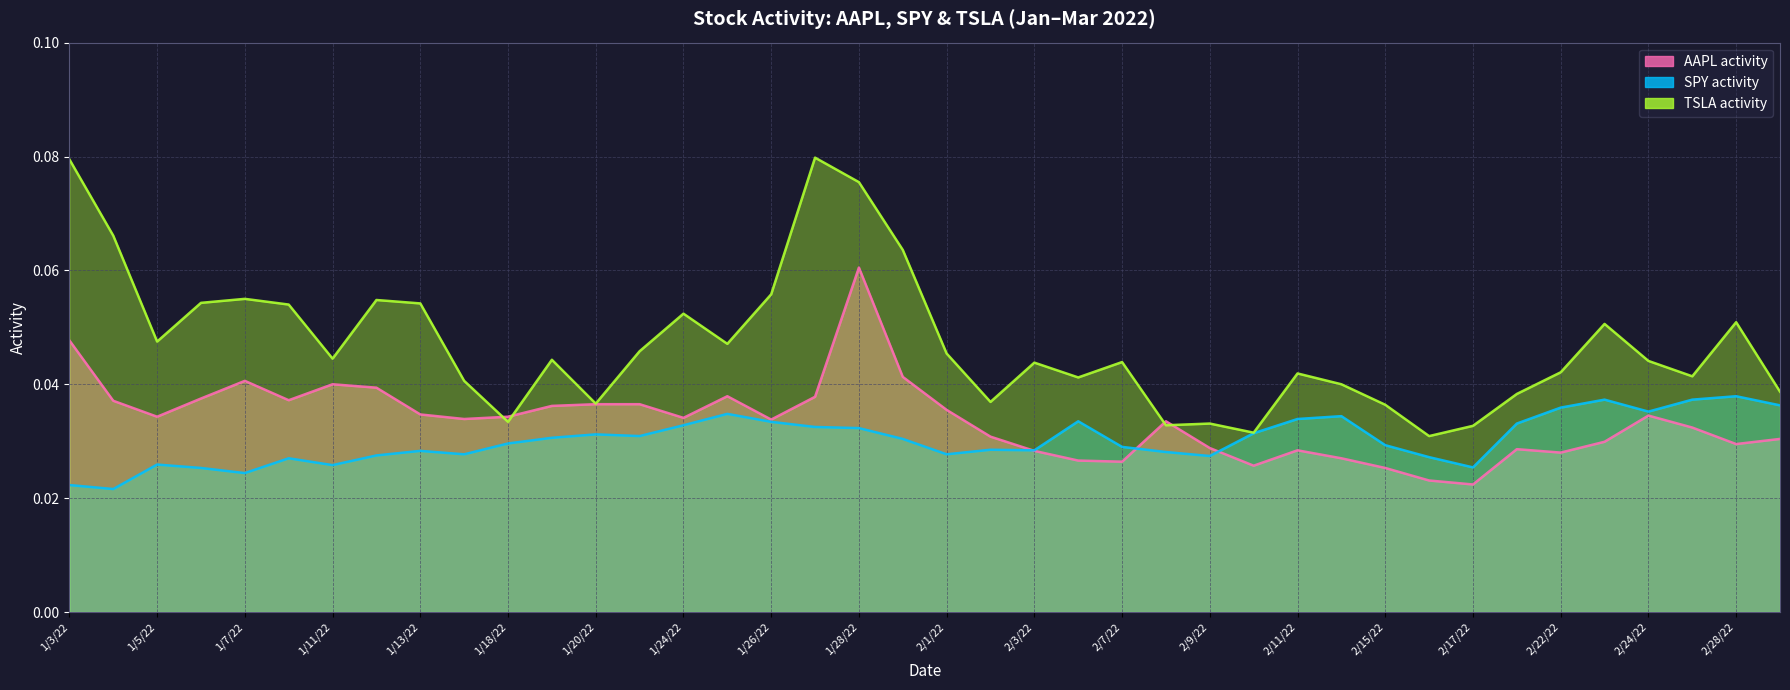

List the labels in order of SPY activity value, smallest first.

1/4/22, 1/3/22, 1/7/22, 1/6/22, 2/17/22, 1/11/22, 1/5/22, 1/10/22, 2/16/22, 2/9/22, 1/12/22, 1/14/22, 2/1/22, 2/8/22, 1/13/22, 2/3/22, 2/2/22, 2/7/22, 2/15/22, 1/18/22, 1/31/22, 1/19/22, 1/21/22, 1/20/22, 2/10/22, 1/28/22, 1/27/22, 1/24/22, 2/18/22, 1/26/22, 2/4/22, 2/11/22, 2/14/22, 1/25/22, 2/24/22, 2/22/22, 3/1/22, 2/23/22, 2/25/22, 2/28/22